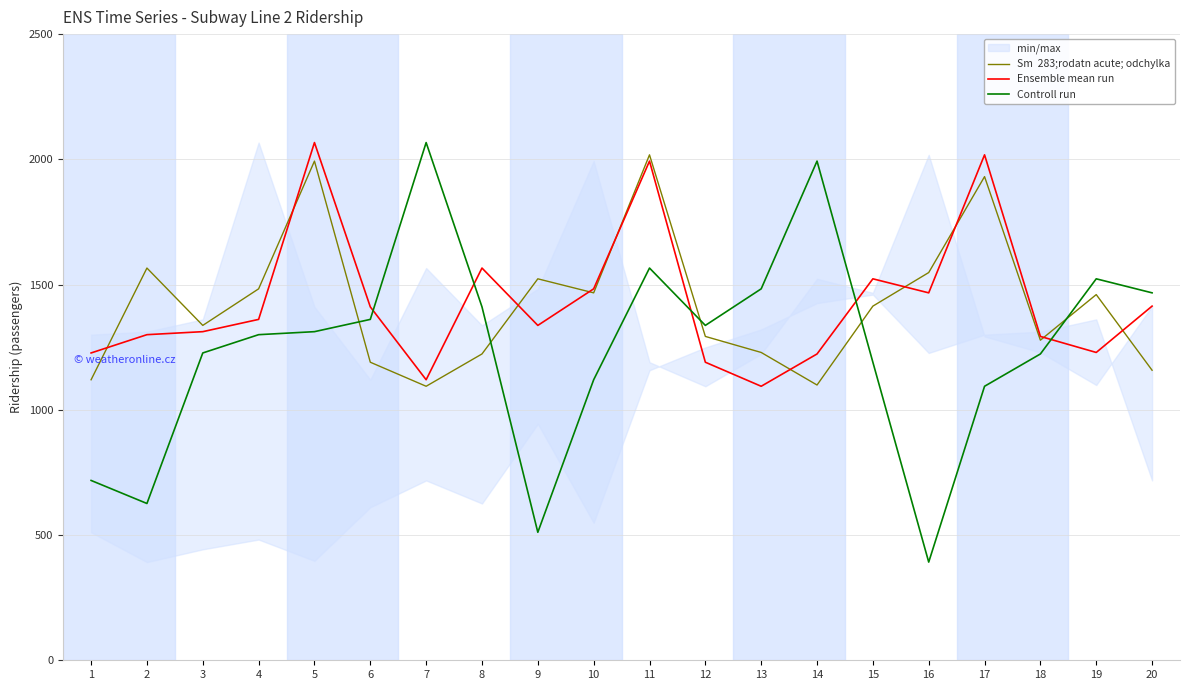

What value does the Sm  283;rodatn acute; odchylka series have at 13, to the nearest 50?

1250